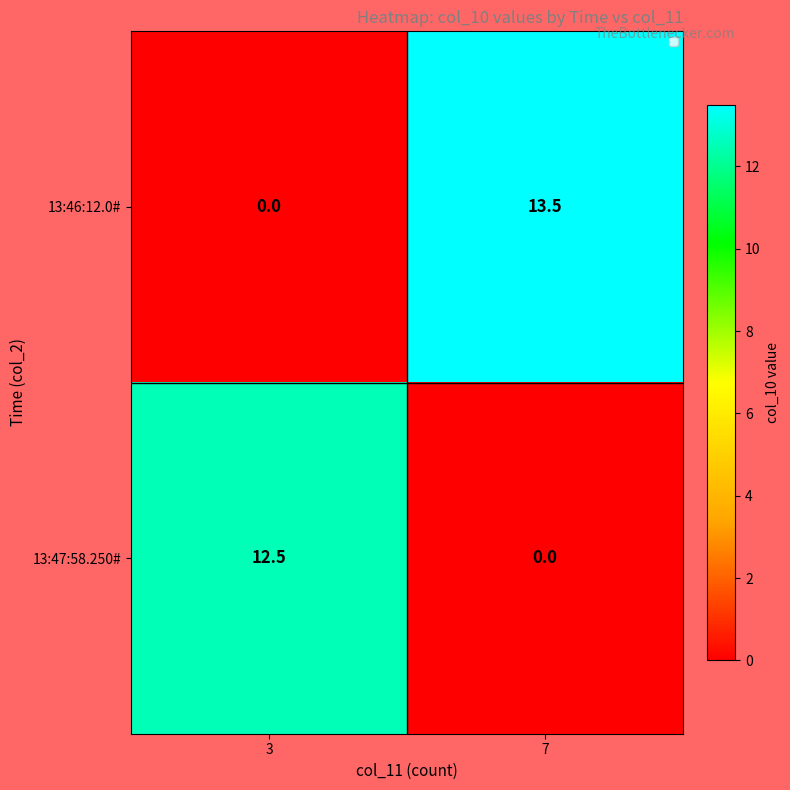

How many data points does each series have?

2